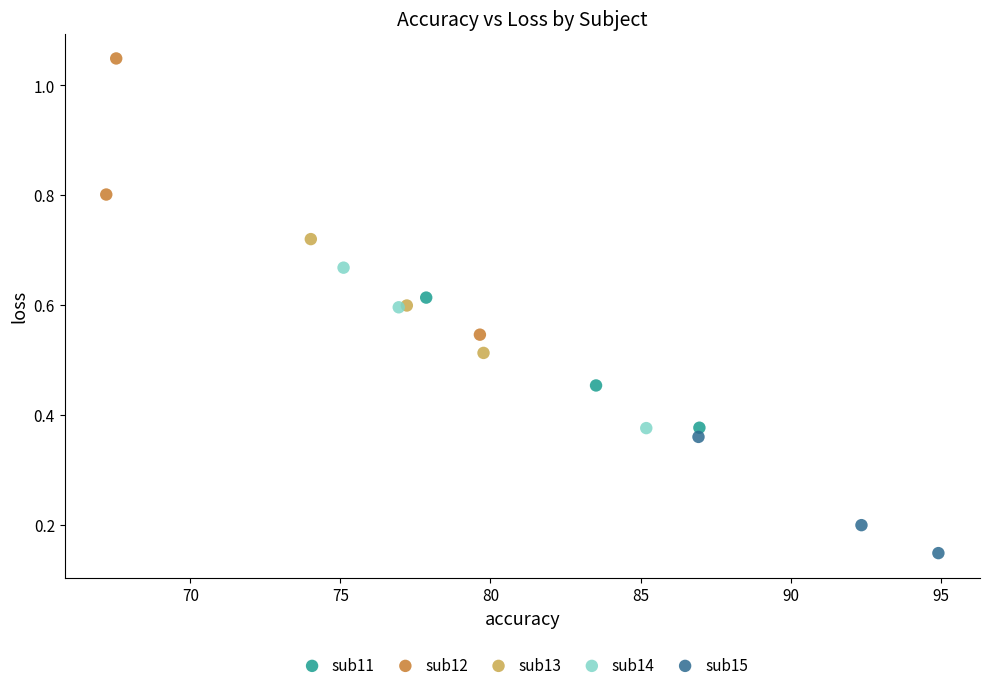

Which series contains the lowest Y value?

sub15